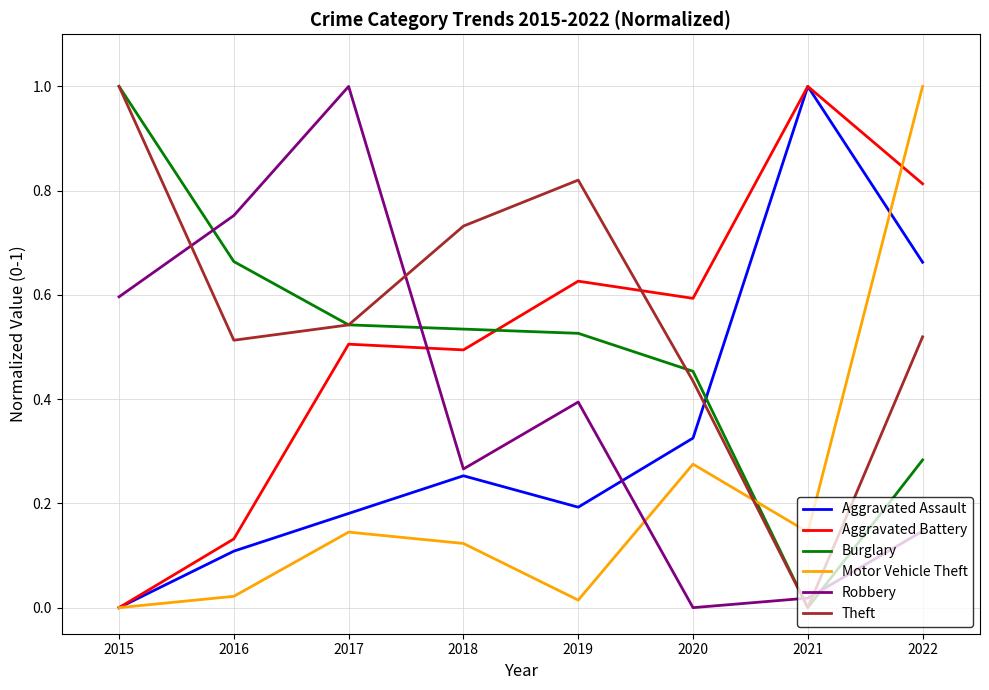

Between 2018 and 2022, which series saw the biggest shift?

Motor Vehicle Theft